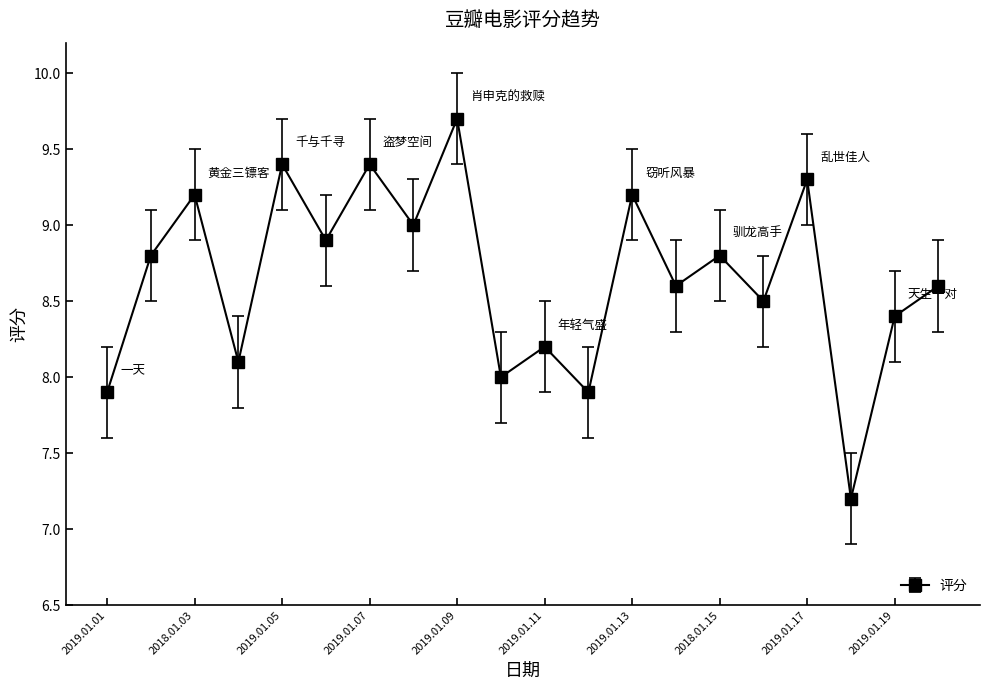

How many points are lower than both their immediate neighbors (excluding endpoints)?

8